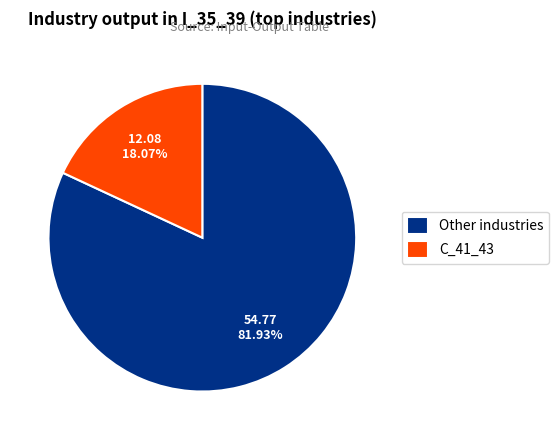

How many slices are in this pie chart?

2